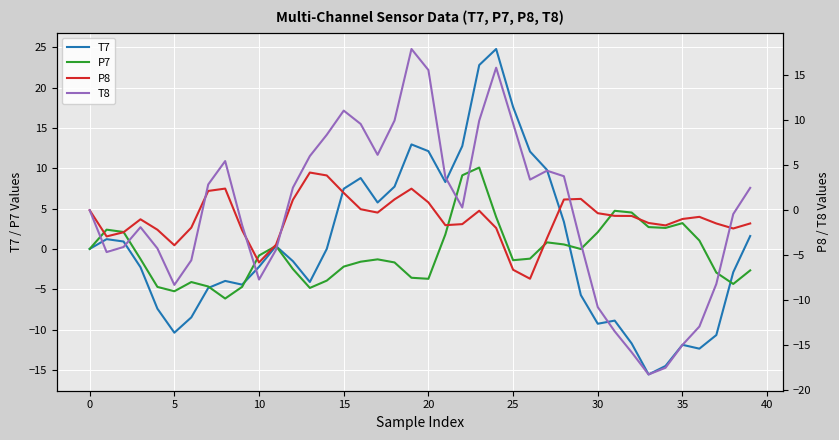

What is the lowest value of the P7 series?

-6.2